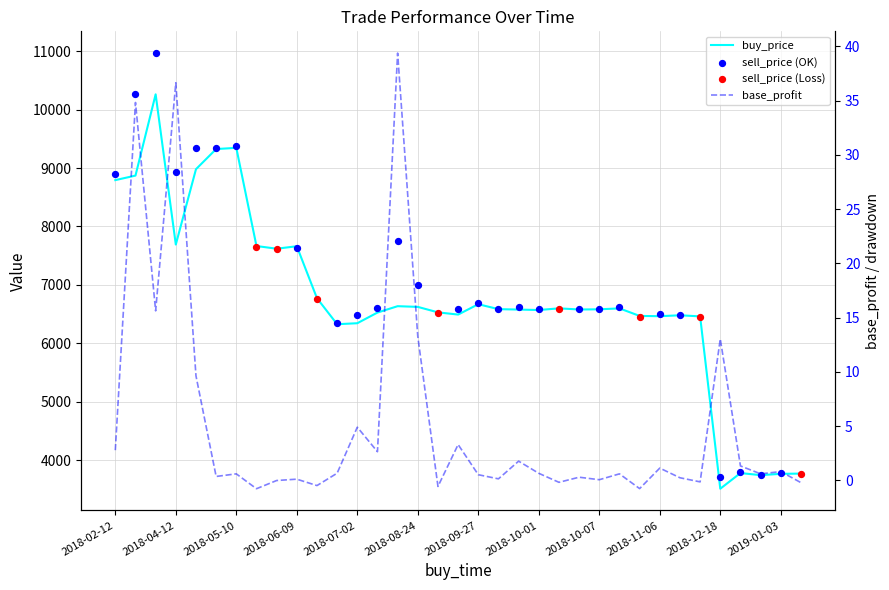

At how many categories does at least one series exceed 4855?

30